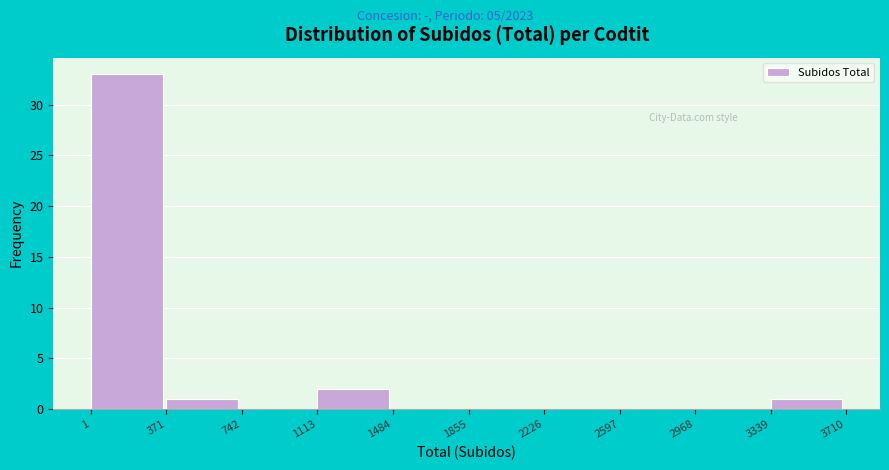

Reading left to right, transcribe this chart: for each bar, give the range it covers on the x-axis and its height. The values are not printed on the chart, so give them approximately, as read against the axis.

1 to 371: 33
371 to 742: 1
742 to 1113: 0
1113 to 1484: 2
1484 to 1855: 0
1855 to 2226: 0
2226 to 2597: 0
2597 to 2968: 0
2968 to 3339: 0
3339 to 3710: 1